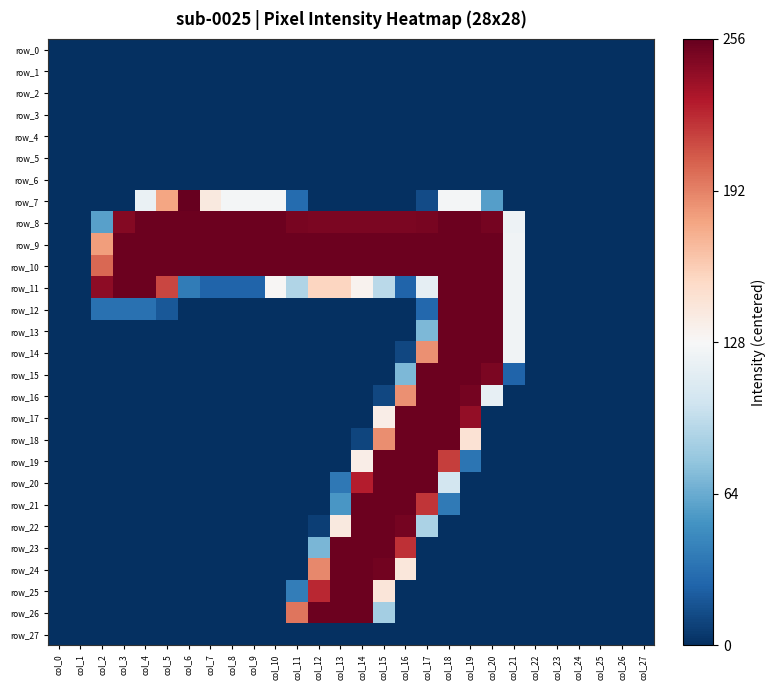

How many data points does each series have?

28